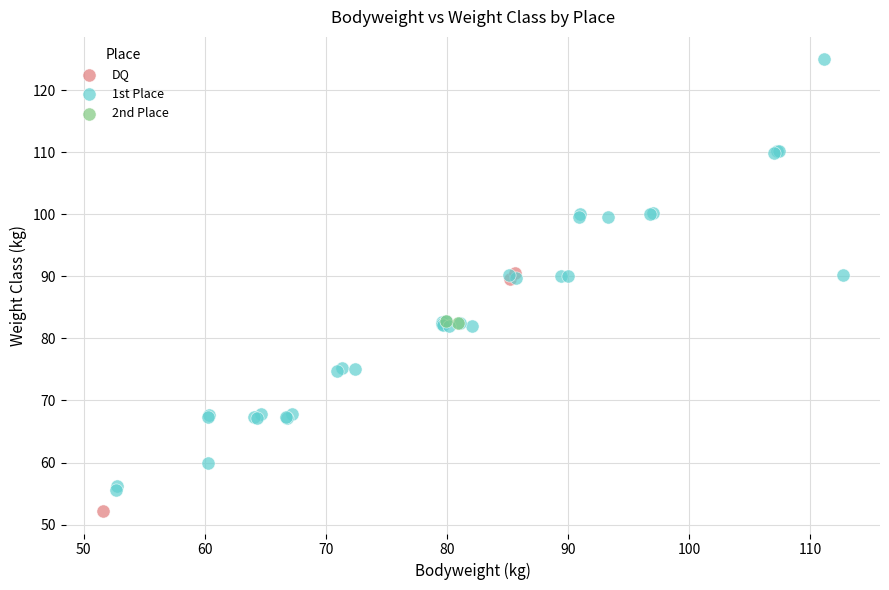

What are all the series names shown in the legend?

DQ, 1st Place, 2nd Place